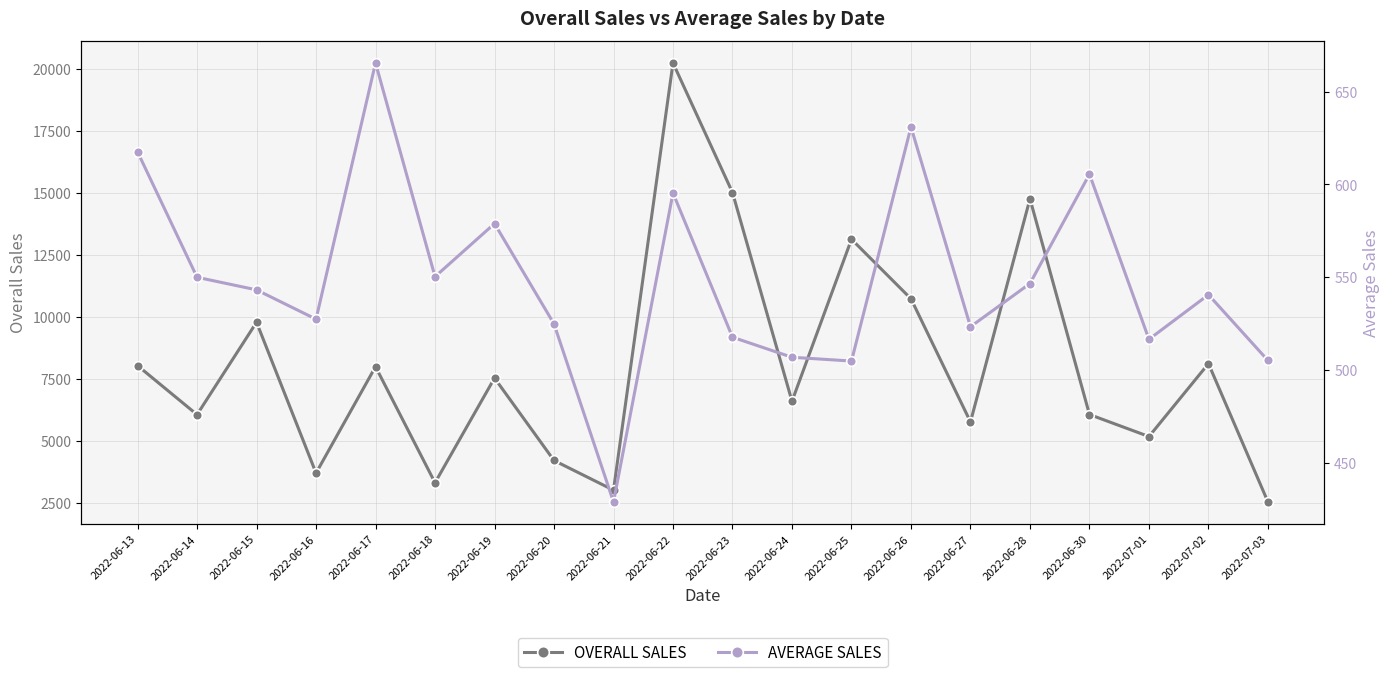

True or false: AVERAGE SALES has a value of 546.6 at 2022-06-28.

True